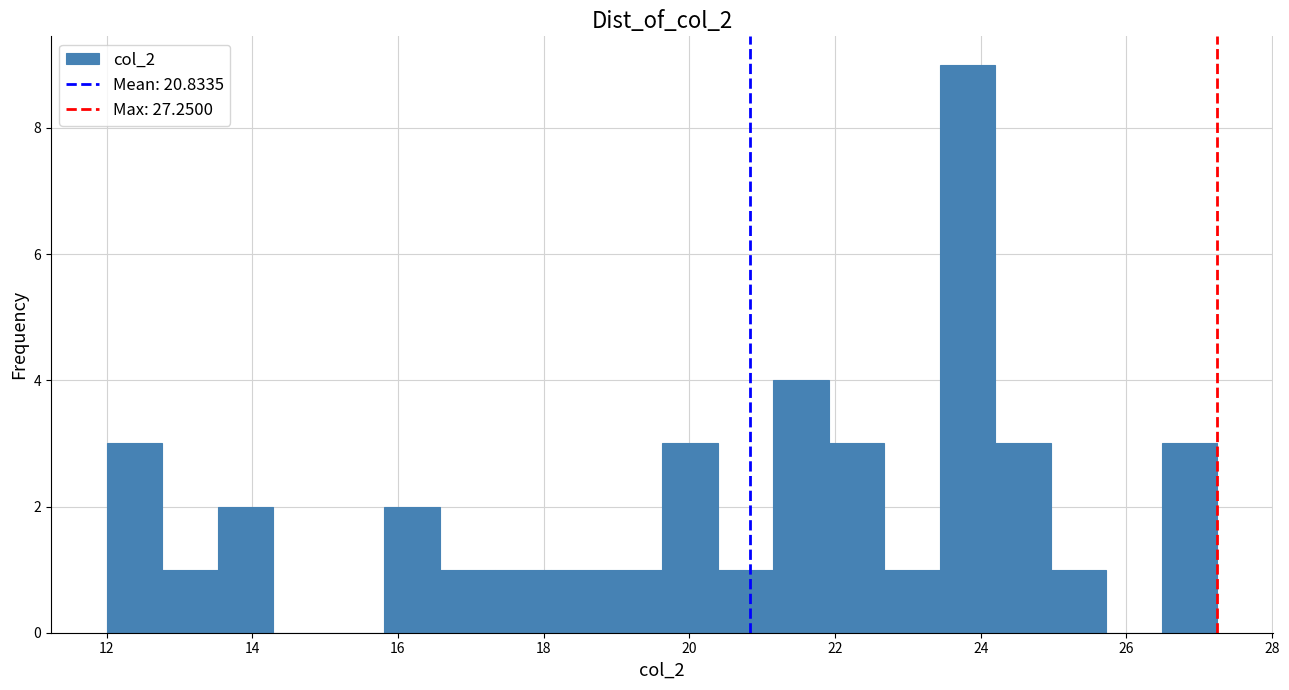

Around what value on the x-axis is the tallest bar? Give the approximate position of its centre, as read against the axis.

23.8